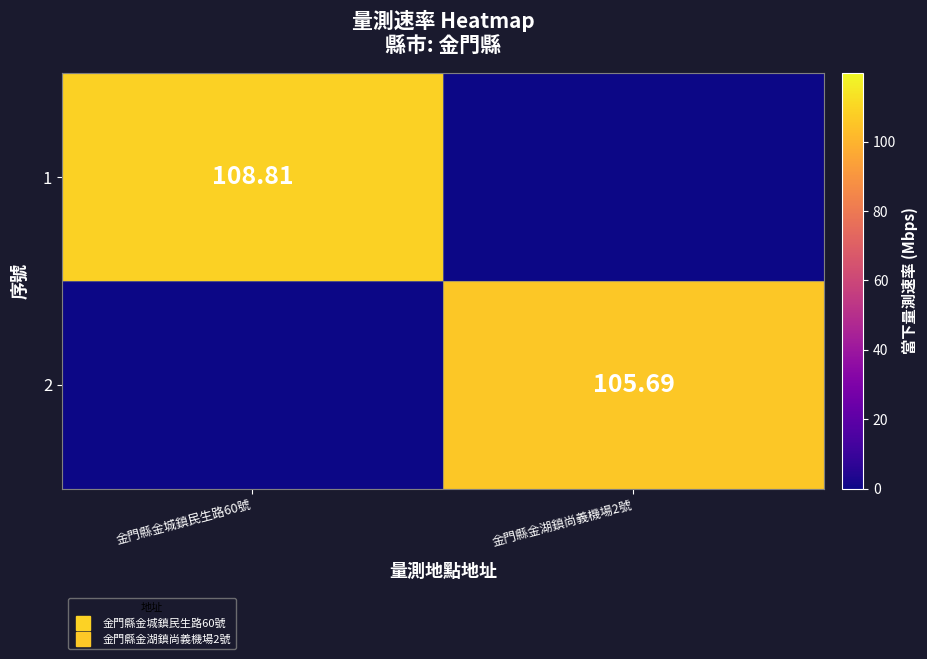

Which label corresponds to the smallest value in the chart?

金門縣金湖鎮尚義機場2號